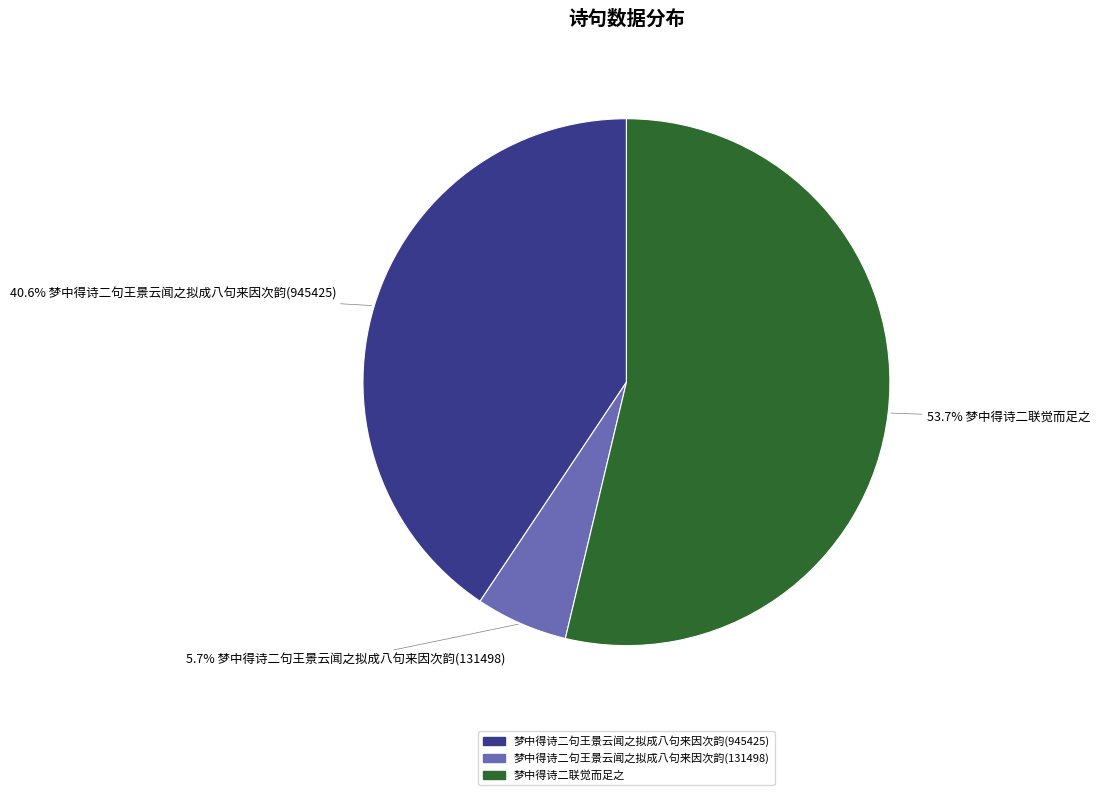

Which slice is the smallest?

梦中得诗二句王景云闻之拟成八句来因次韵(131498)